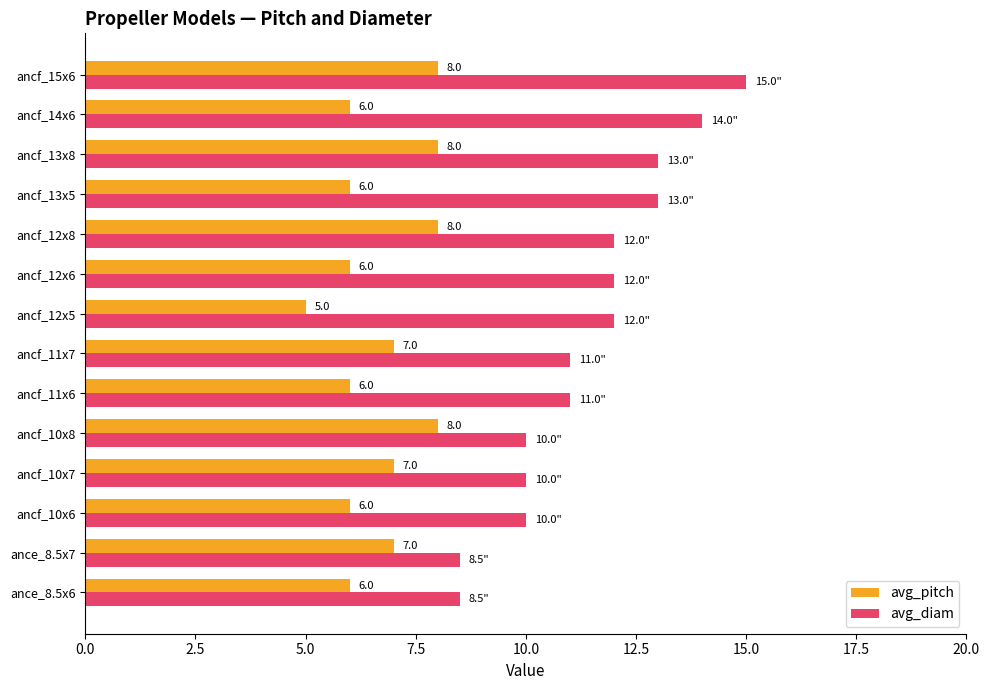

What is the average value of the avg_diam series?

11.4